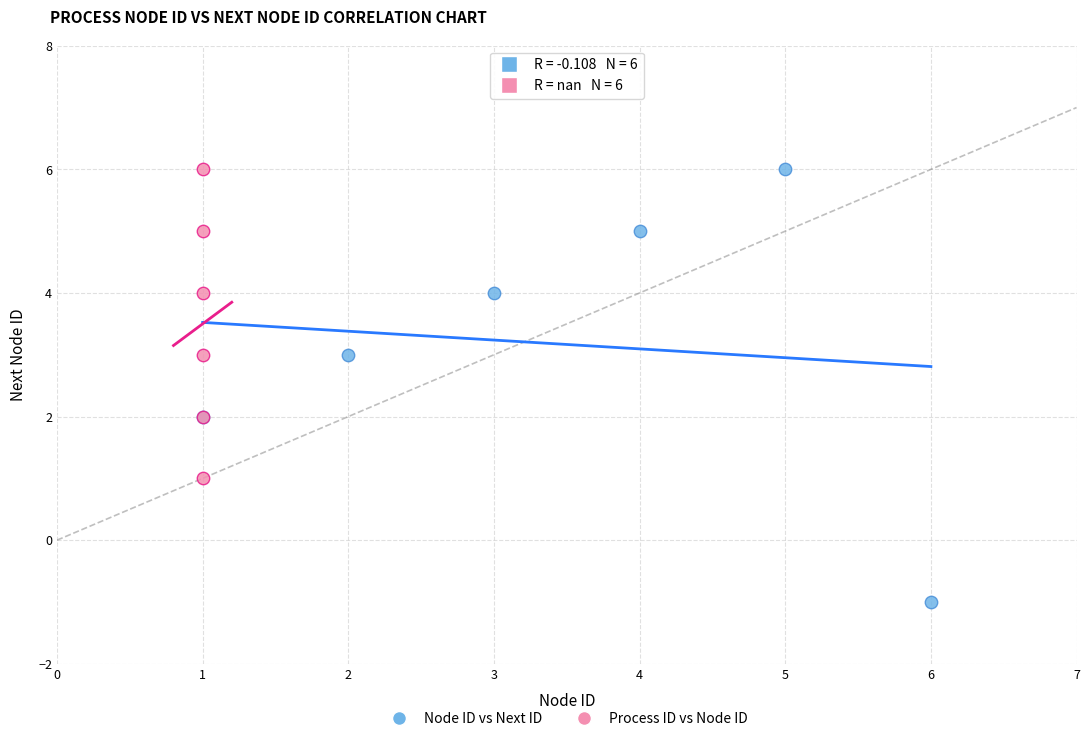

Which series reaches the minimum Y coordinate?

Node ID vs Next ID